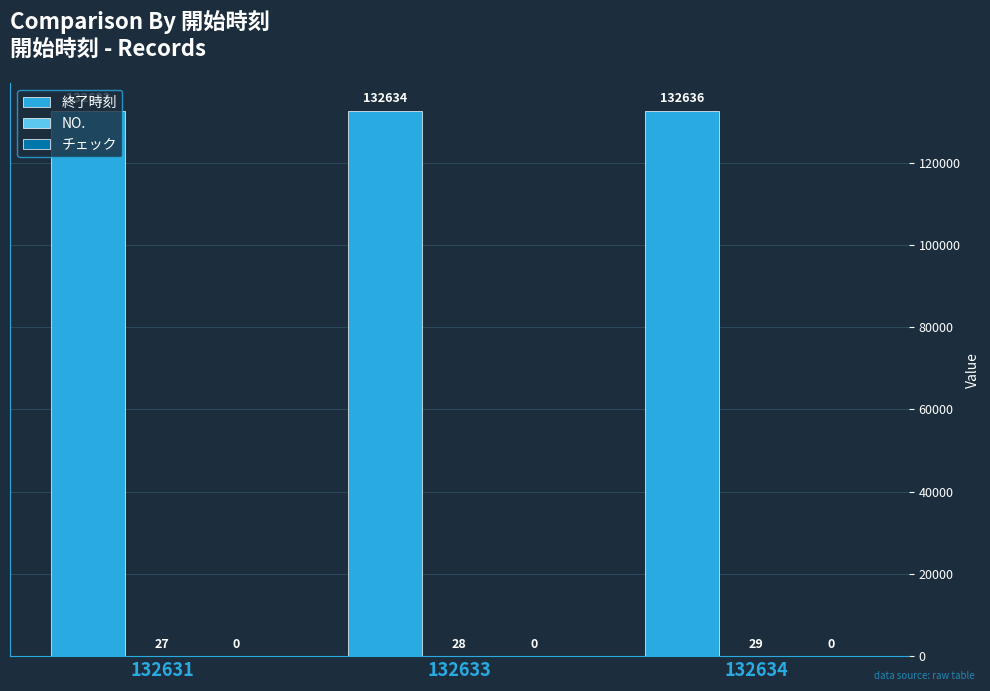

Read the 終了時刻 value at 132634.

132636